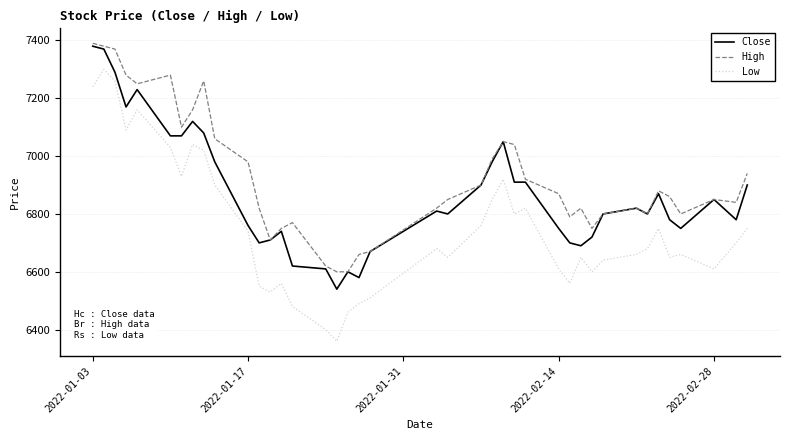

Which series has the largest total across all categories?

High